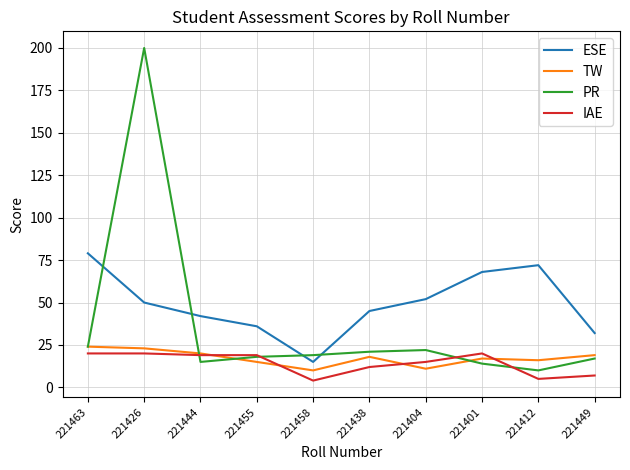

What position from the right is 221455?

7